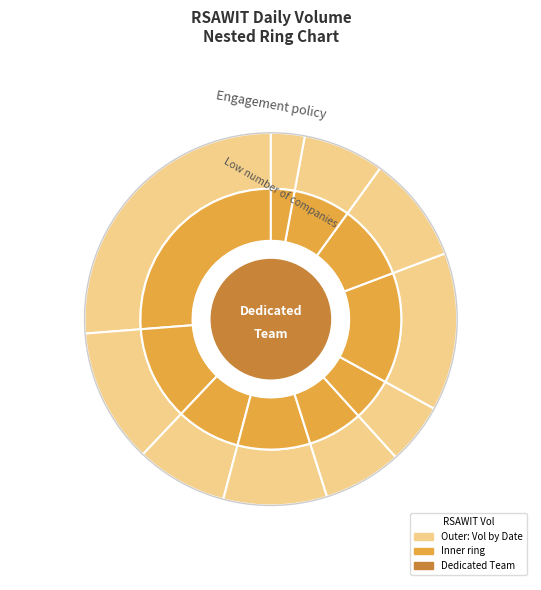

The 2020-02-13 slice represents 1% of the pie. True or false?

False